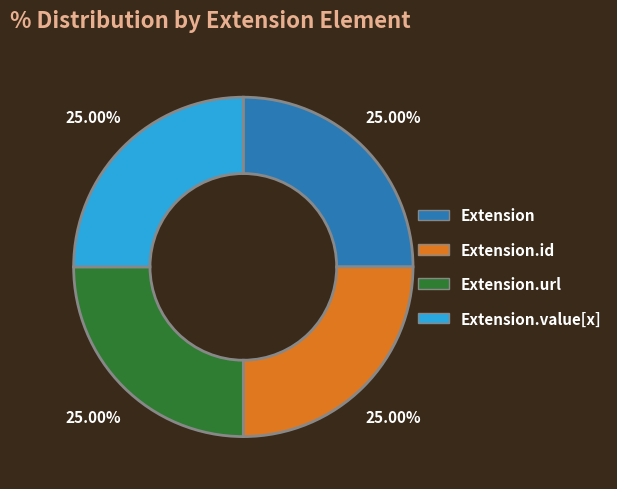

Count the number of slices in the pie.

4